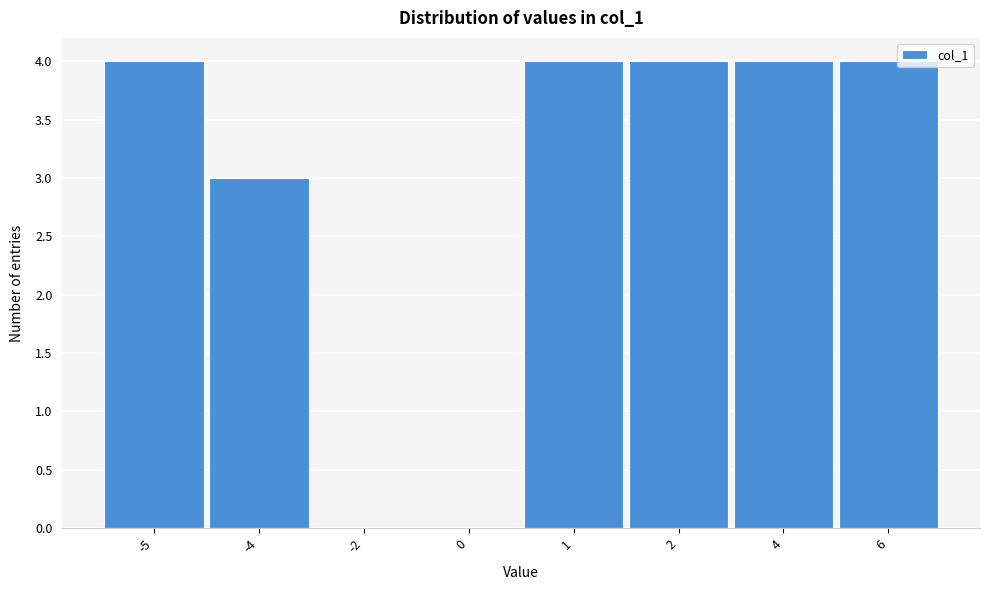

Reading left to right, list all the values displayed in this chart.

-5=4	-4=3	-2=0	0=0	1=4	2=4	4=4	6=4